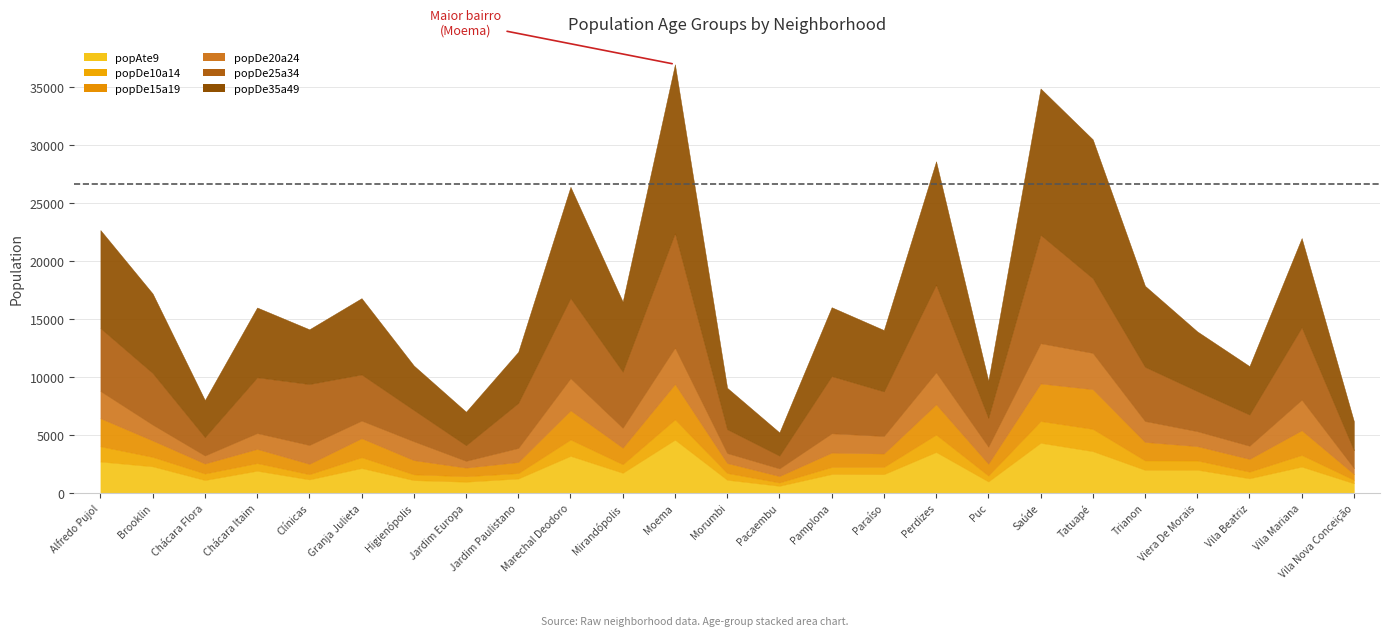

What is the label of the 24th point from the left?

Vila Mariana